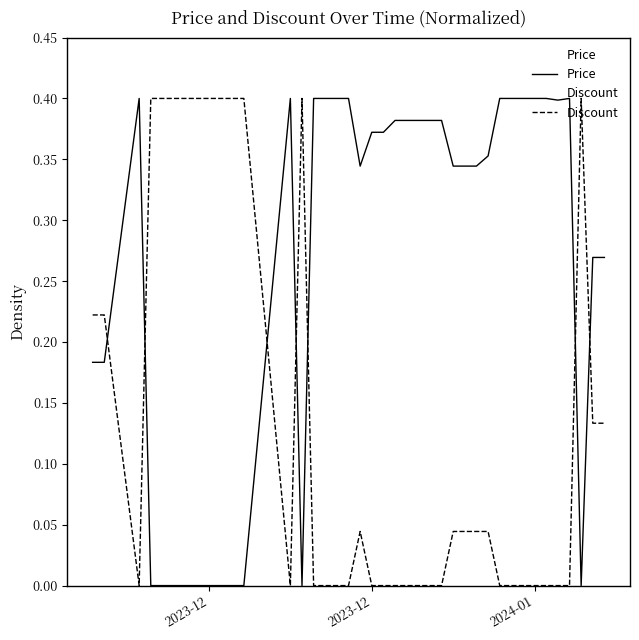

Reading left to right, transcribe all the data shown in this chart.

Price: 0.2	0.2	0.4	0.0	0.0	0.0	0.0	0.0	0.0	0.0	0.0	0.0	0.4	0.0	0.4	0.4	0.4	0.4	0.3	0.4	0.4	0.4	0.4	0.4	0.4	0.4	0.3	0.3	0.3	0.4	0.4	0.4	0.4	0.4	0.4	0.4	0.4	0.0	0.3	0.3
Discount: 0.2	0.2	0.0	0.4	0.4	0.4	0.4	0.4	0.4	0.4	0.4	0.4	0.0	0.4	0.0	0.0	0.0	0.0	0.0	0.0	0.0	0.0	0.0	0.0	0.0	0.0	0.0	0.0	0.0	0.0	0.0	0.0	0.0	0.0	0.0	0.0	0.0	0.4	0.1	0.1